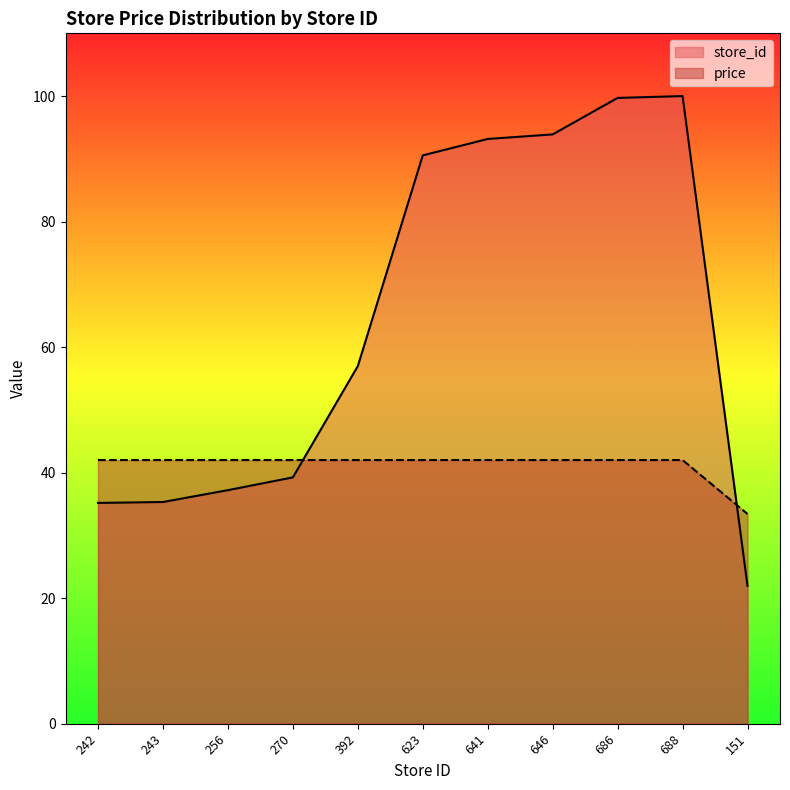

What is the label of the 5th point from the right?

641